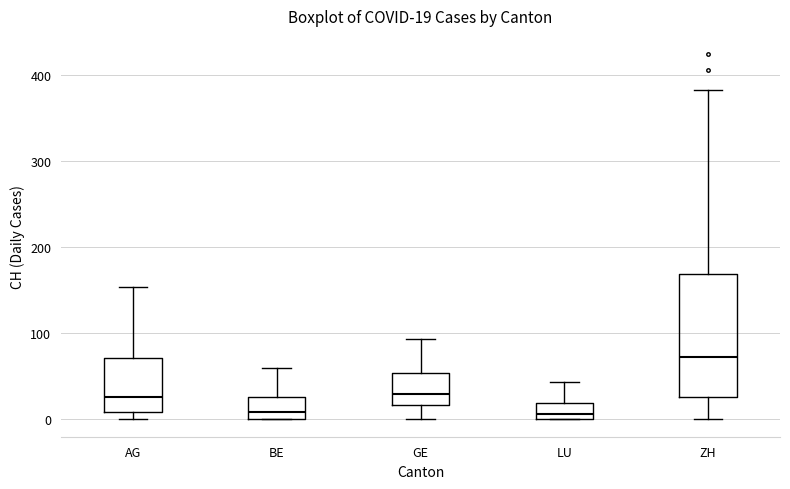

Which box is the tallest, from its lower edge to its upper edge?

ZH